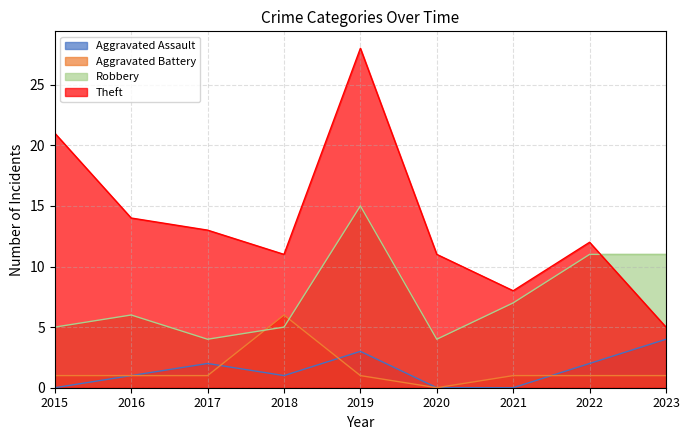

Which series has the widest spread of values?

Theft